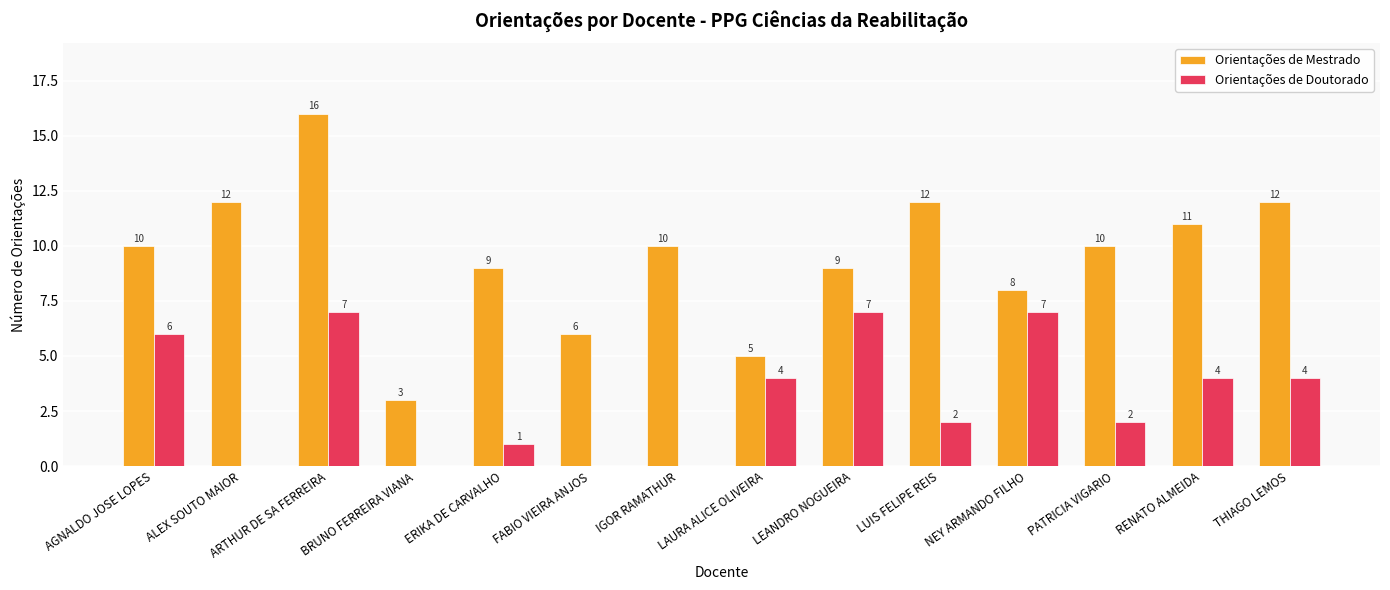

What is the average value of the Orientações de Mestrado series?

10